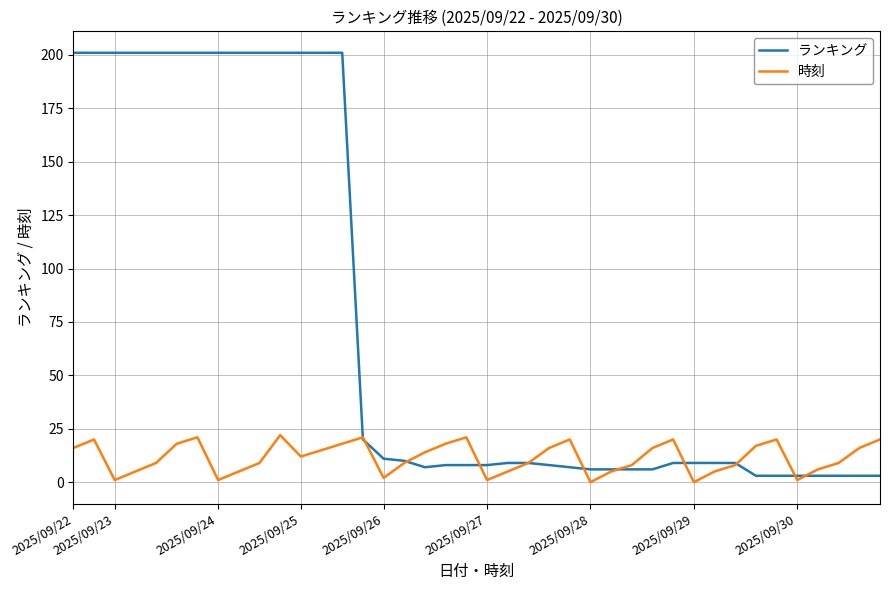

Which series has the largest total across all categories?

ランキング